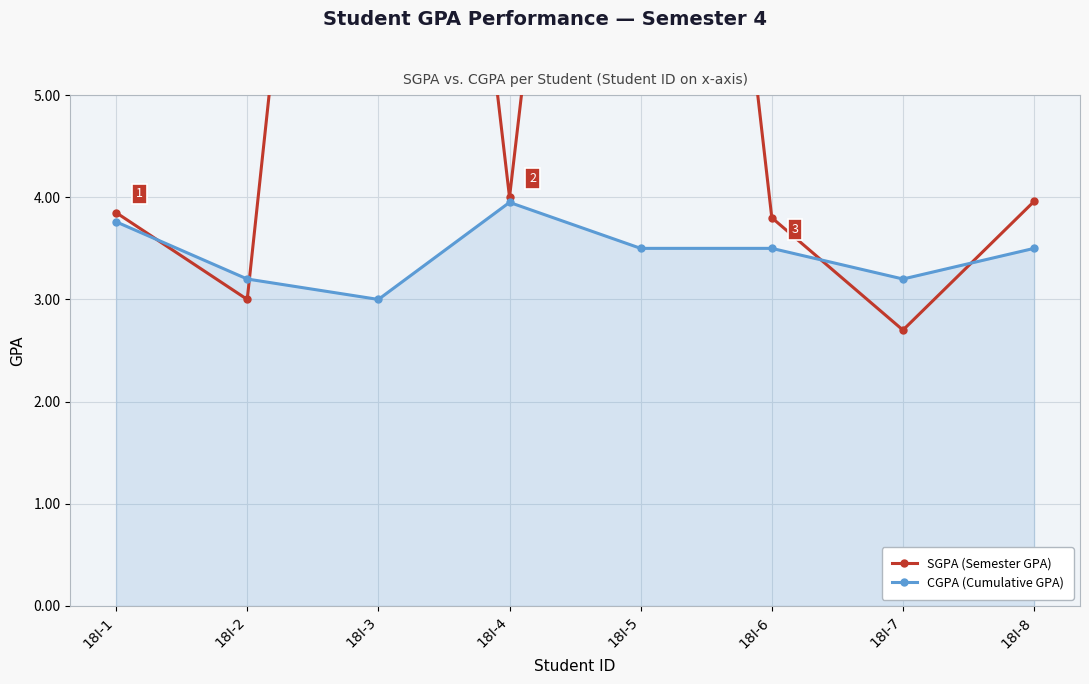

At how many categories does at least one series exceed 14?

2